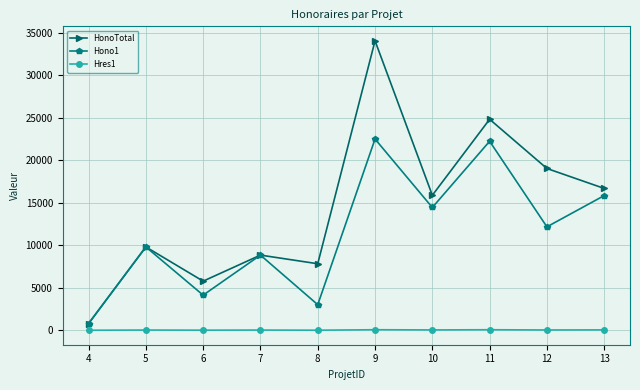

True or false: Hres1 and HonoTotal cross at least once.

False